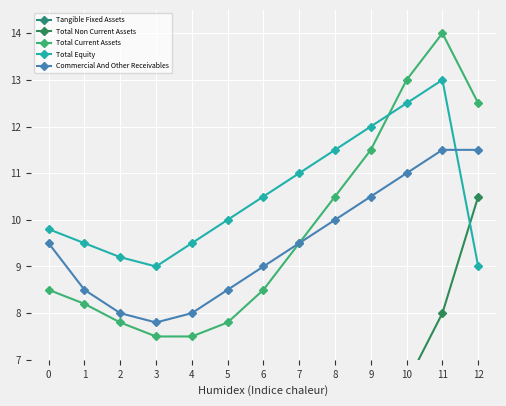

List the labels in order of Total Current Assets value, smallest first.

3, 4, 2, 5, 1, 0, 6, 7, 8, 9, 12, 10, 11